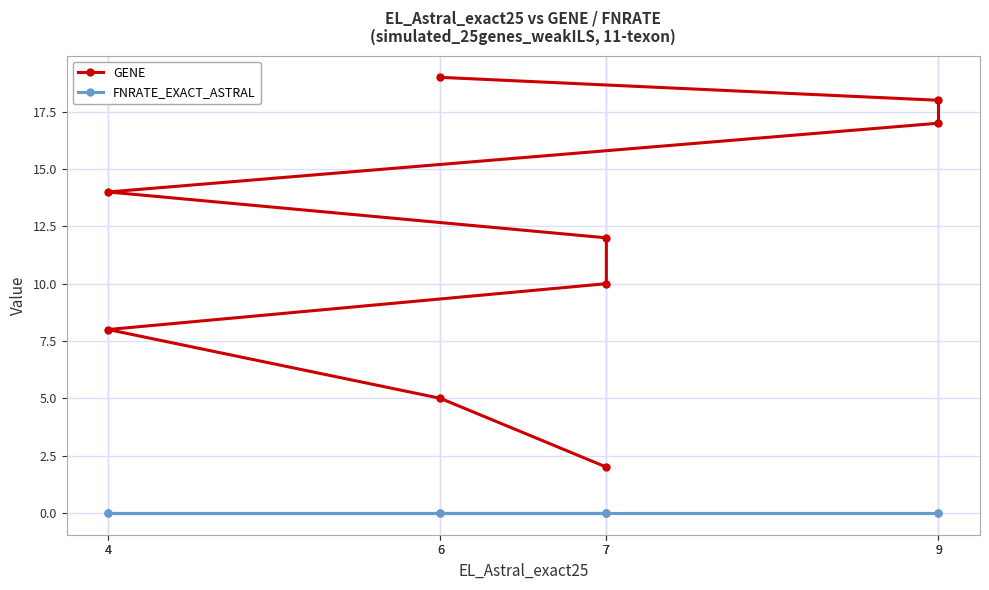

The GENE series shows 8 at 7. True or false?

False